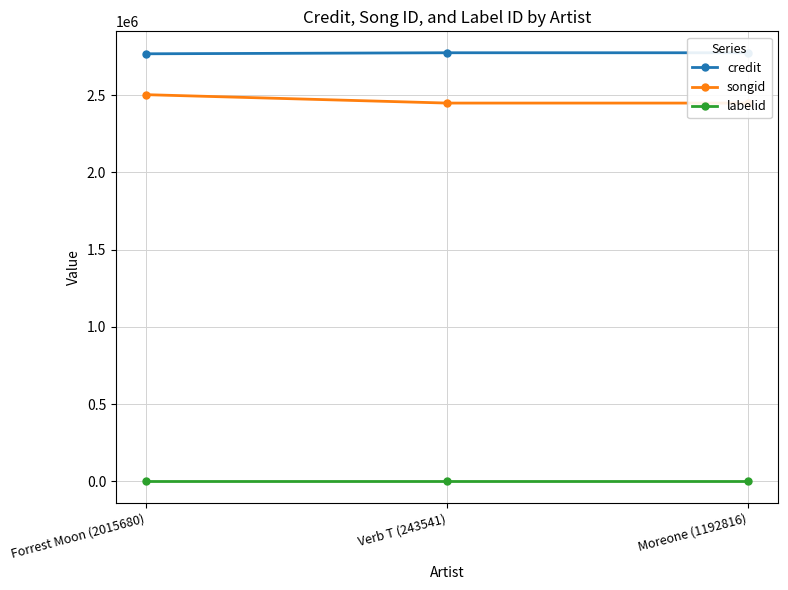

Which category has the highest value in the songid series?

Forrest Moon (2015680)